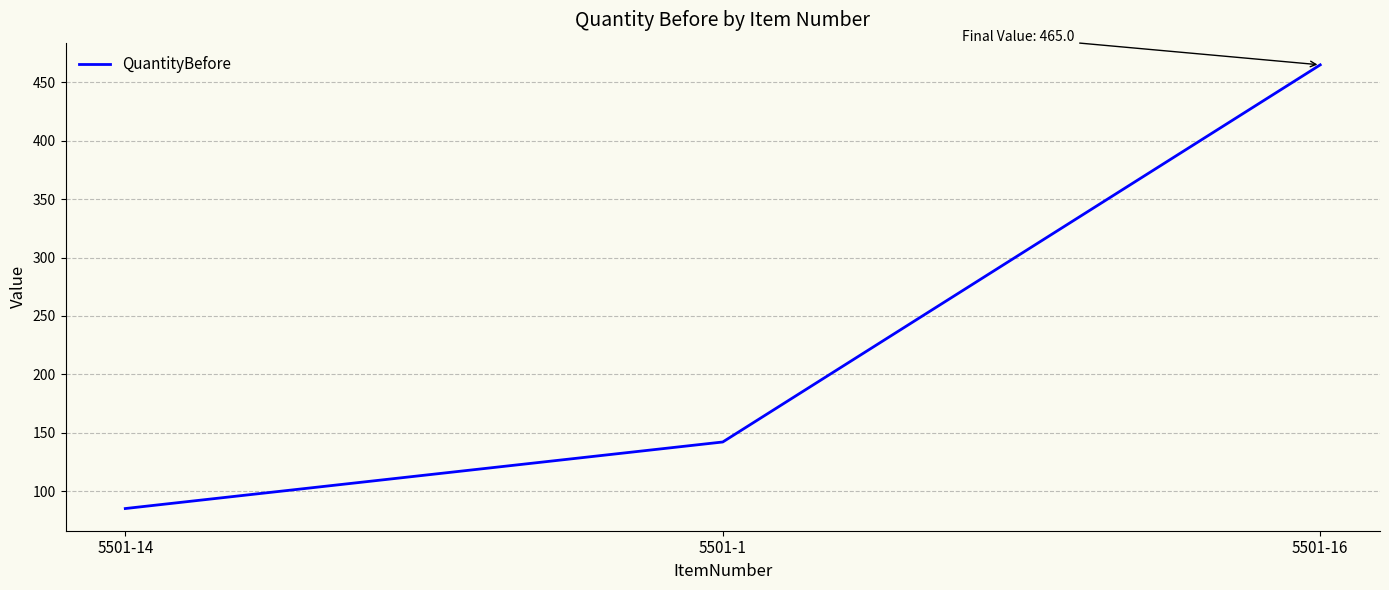

What is the maximum value shown in the chart?

465